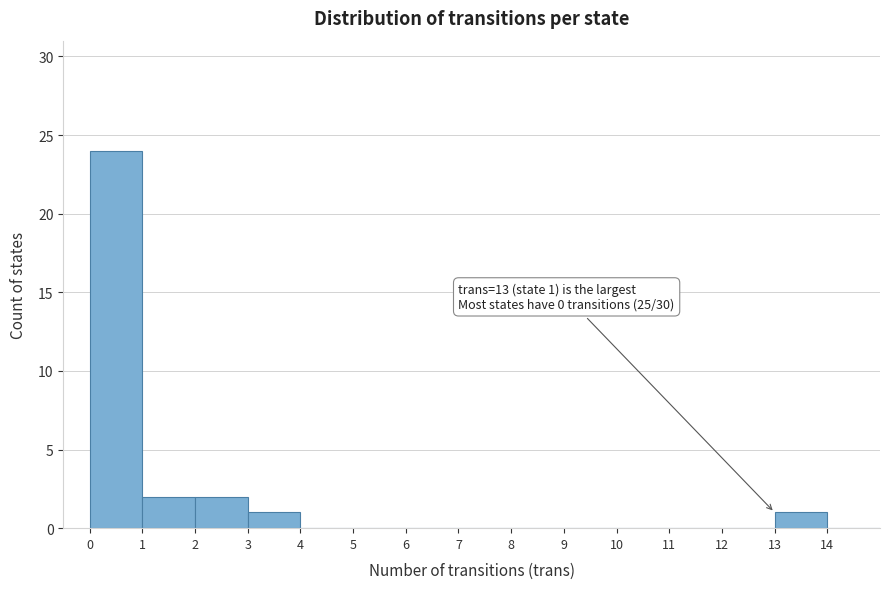

Over which range of the x-axis is the bar tallest?

0 to 1